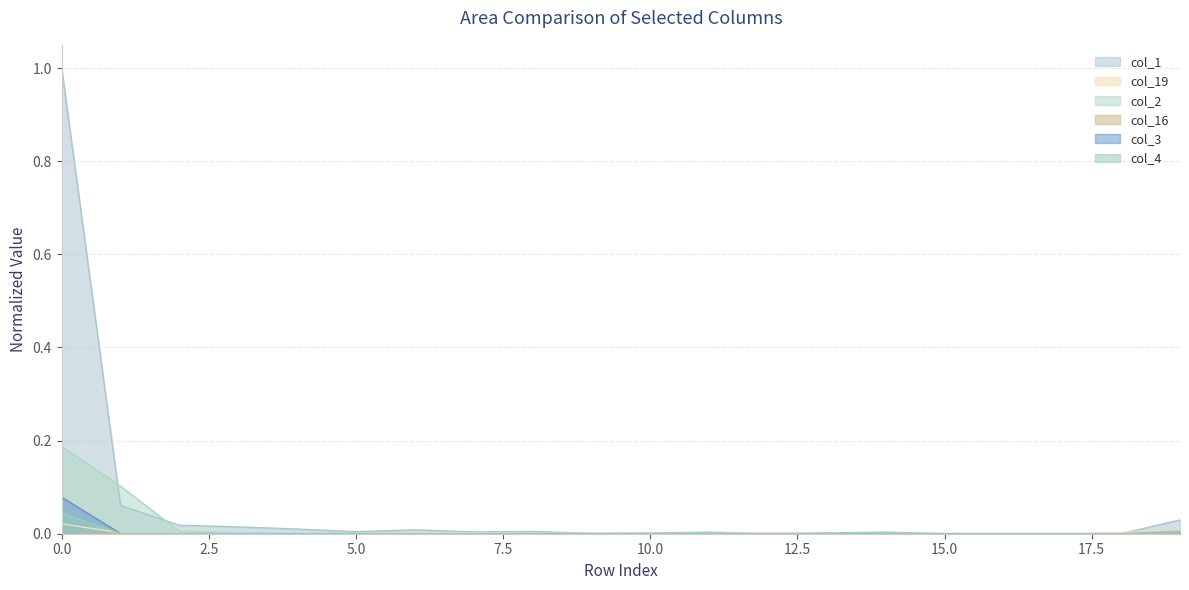

Between 1 and 7, which is larger?

1